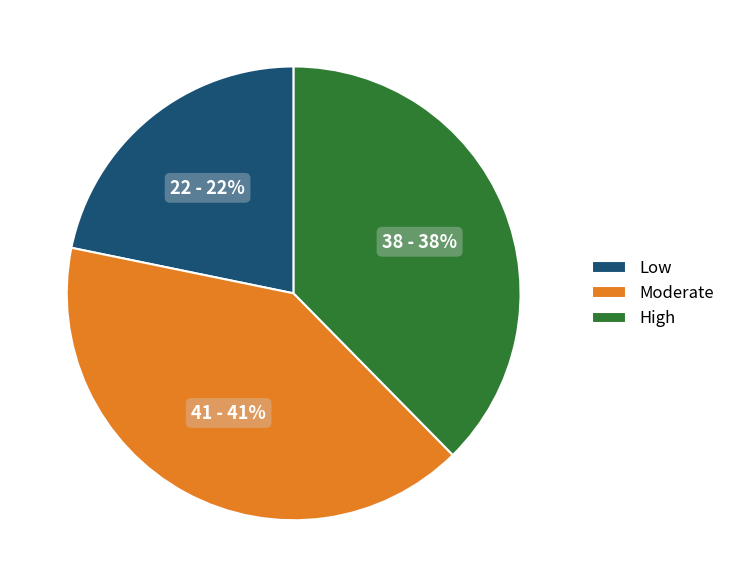

Approximately how many times larger is the value at Moderate compared to High?

1.1